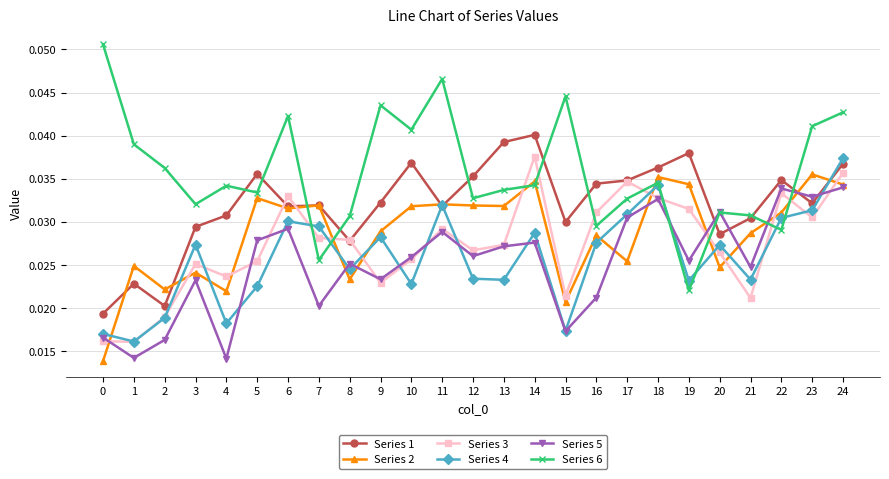

How many Series 6 values are between 0 and 1?

25